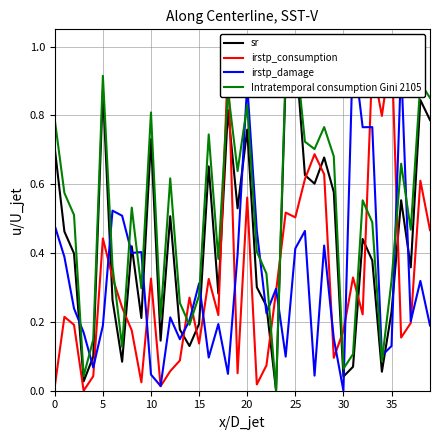

How many intersections are there between Intratemporal consumption Gini 2105 and irstp_damage?

16